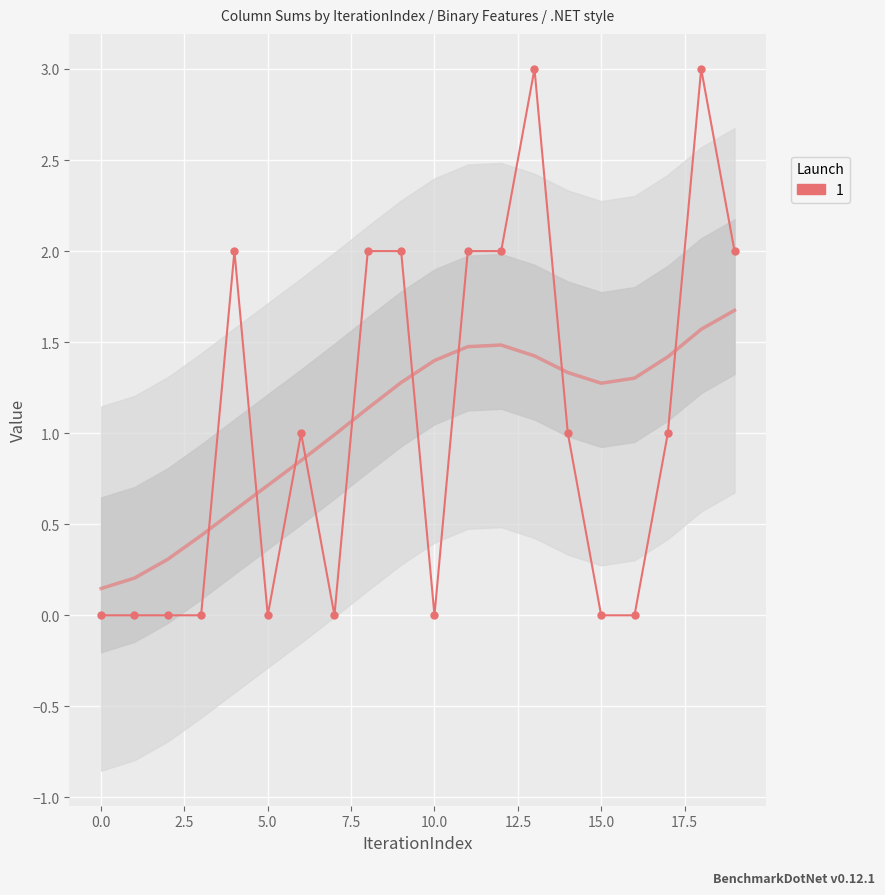

How many values are between 0 and 2?

18